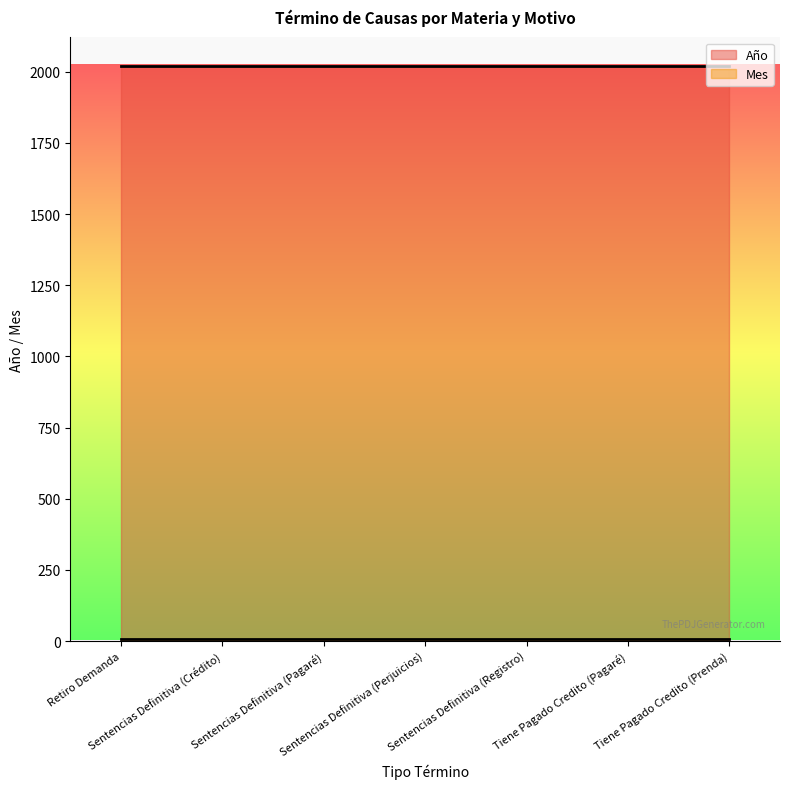

Which series changed the most between Sentencias Definitiva (Pagaré) and Sentencias Definitiva (Perjuicios)?

Año